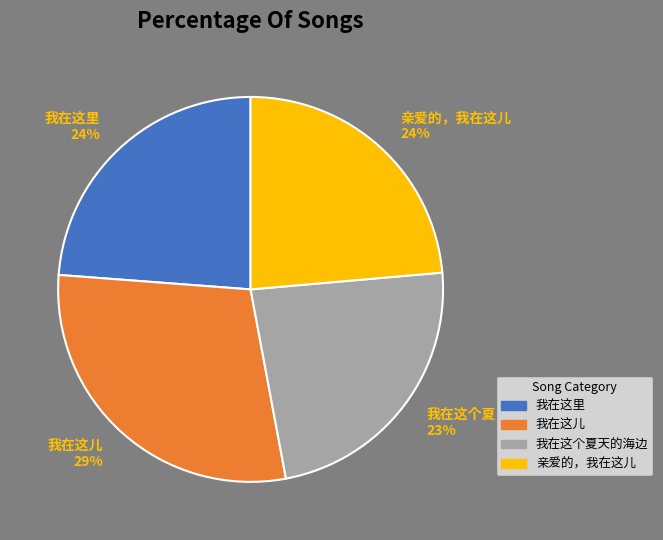

To the nearest percent, what is the difference between the largest and smallest slice percentages?

6%